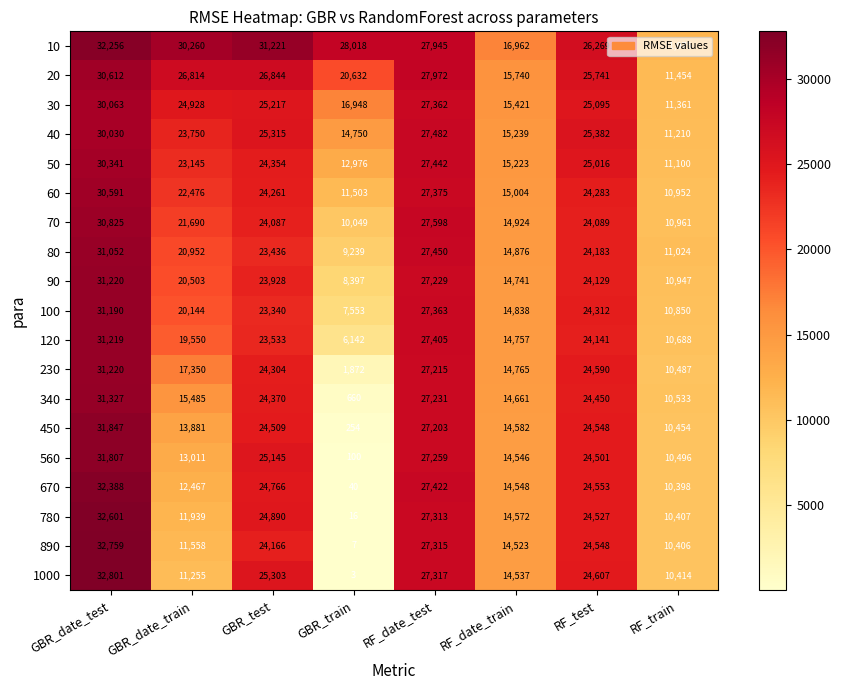

What is the difference between the highest and lowest values at GBR_test?

7881